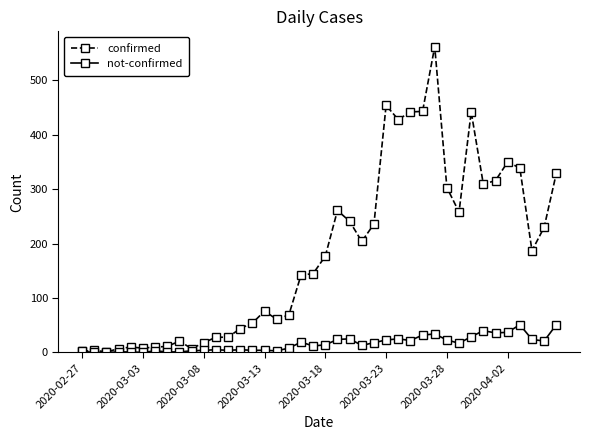

Which series has the largest total across all categories?

confirmed